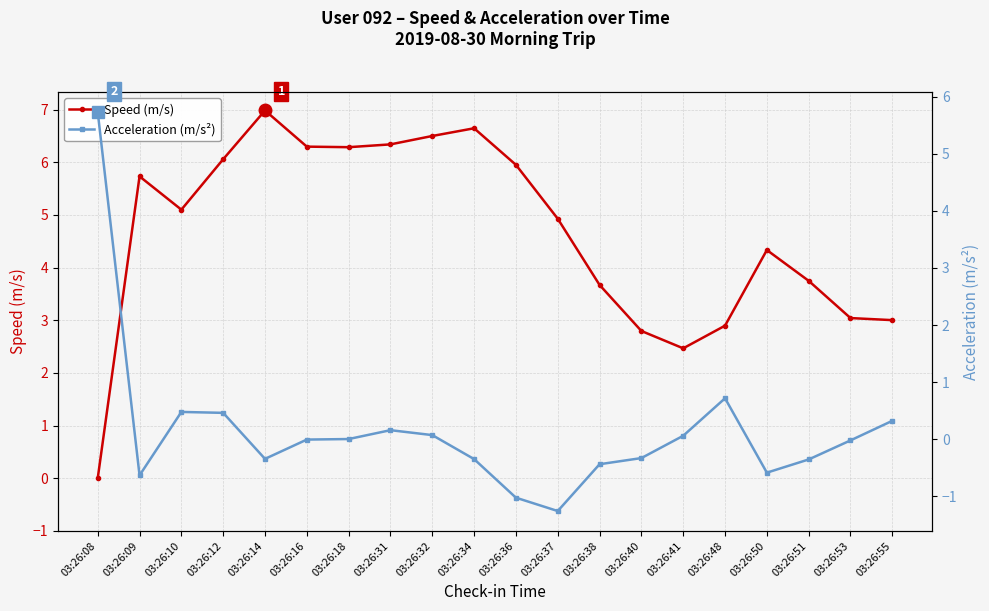

At how many categories does at least one series exceed 1?

20